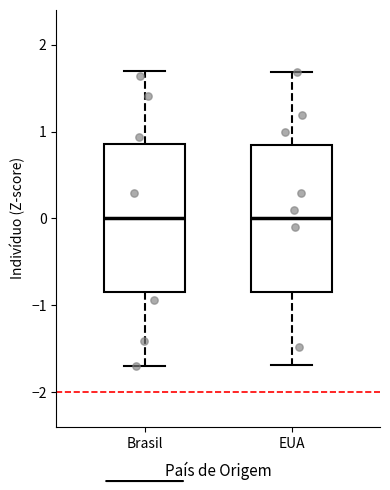

Reading left to right, read every box against the y-axis: the position of its median line, the range the box covers, and the ends of its whiskers. The values are not printed on the chart, so give them approximately, as read against the axis.

Brasil: median 0.0, box -0.9 to 0.9, whiskers -1.7 to 1.7
EUA: median 0.0, box -0.8 to 0.8, whiskers -1.7 to 1.7